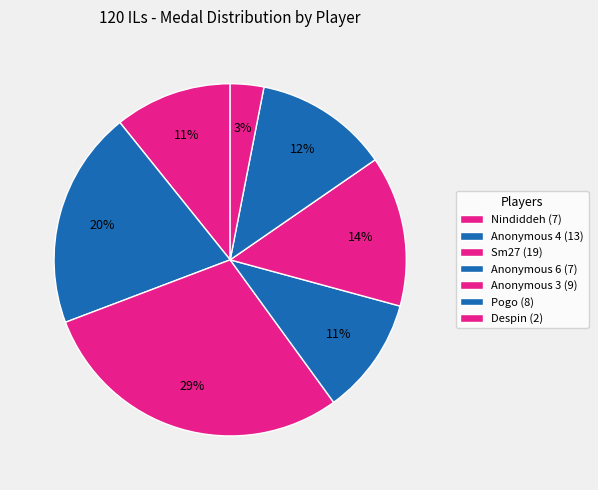

How many segments does this pie chart have?

7